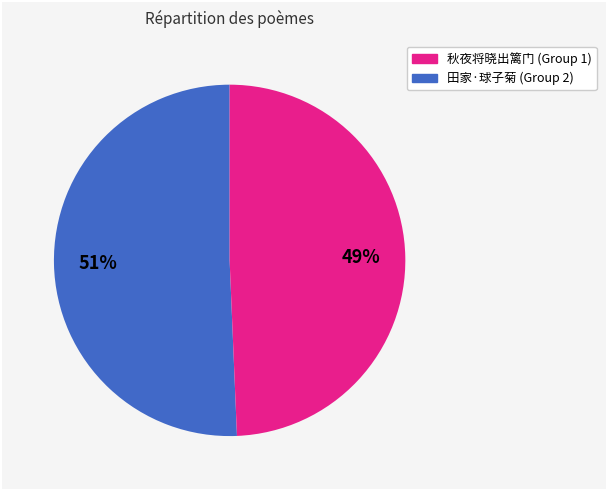

To the nearest percent, what is the average slice percentage?

50%